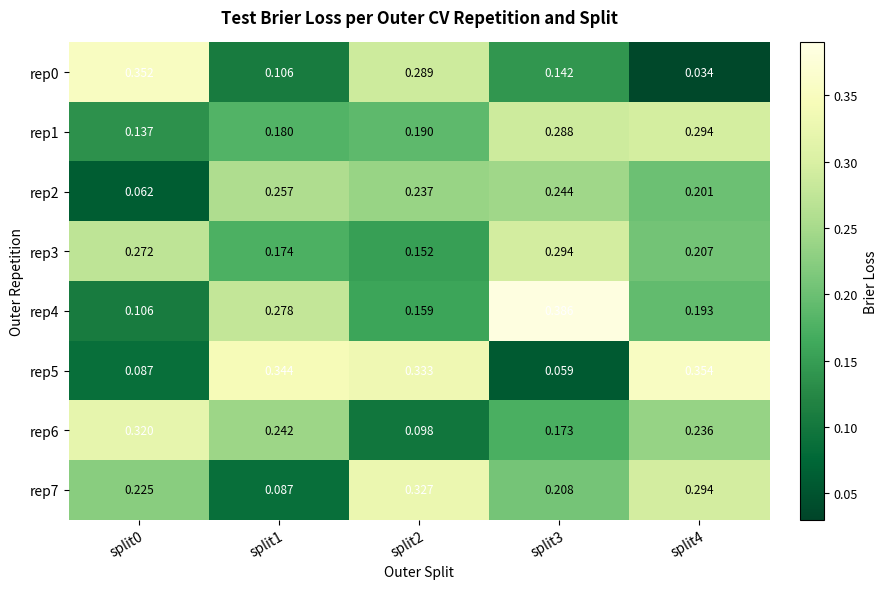

At which category is the sum across all series the highest?

split4